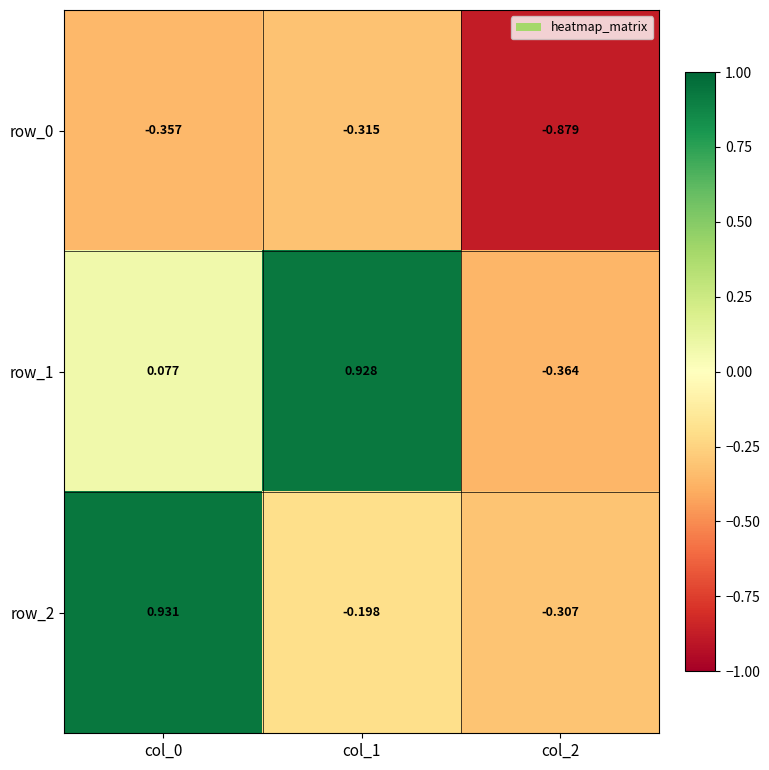

How many values in the row_2 series are below 0?

2